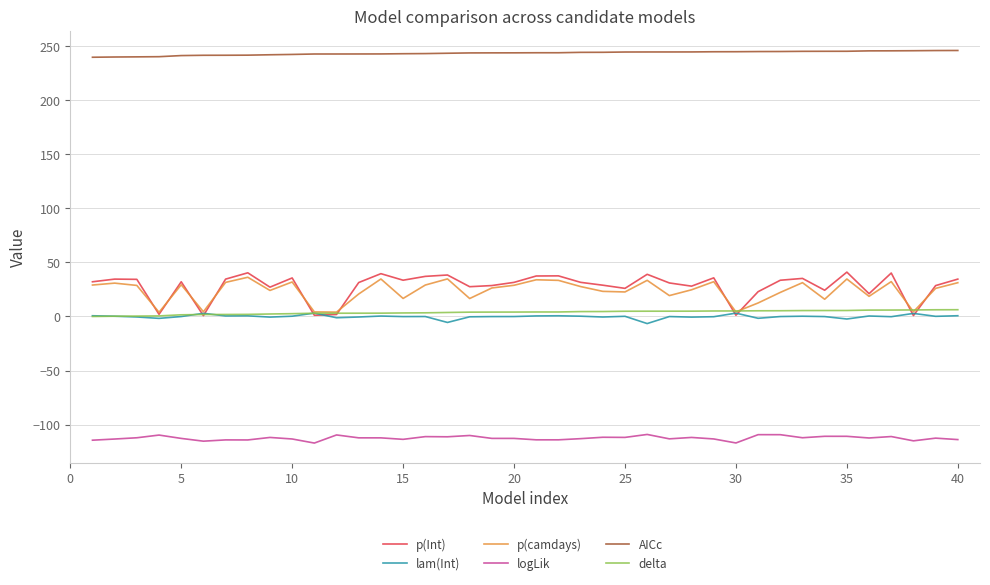

Which series has the largest total across all categories?

AICc